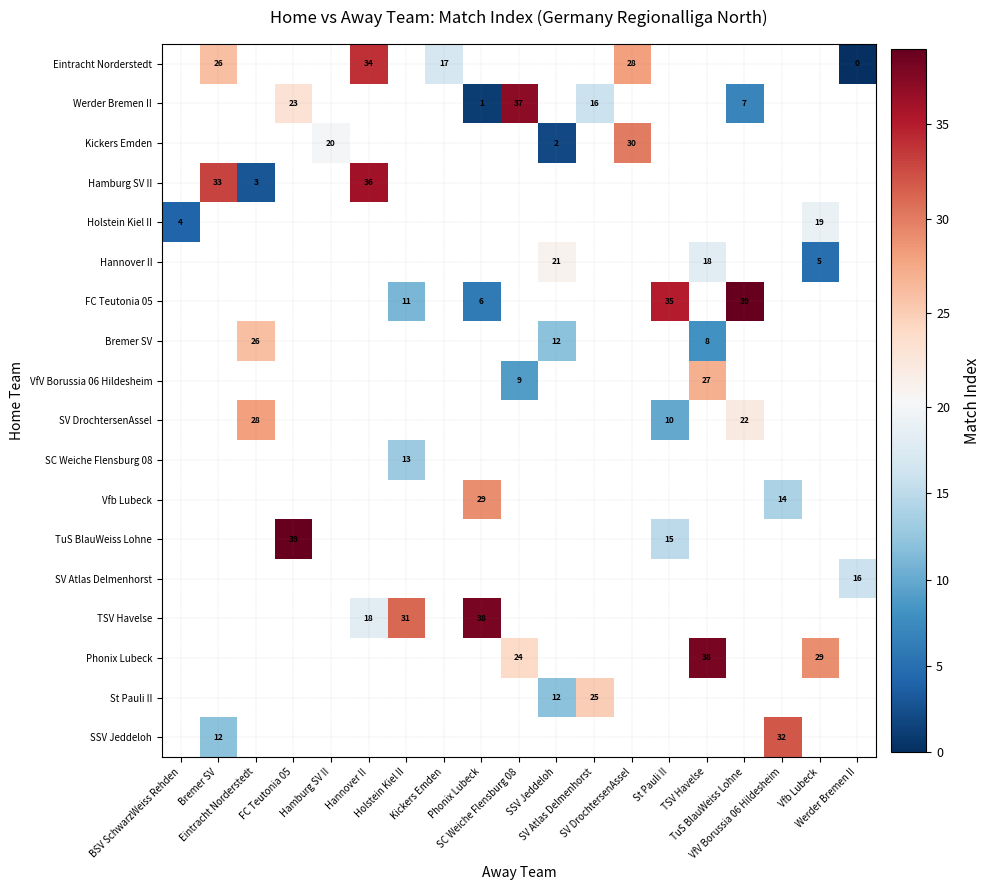

Count the number of categories in the chart.

19